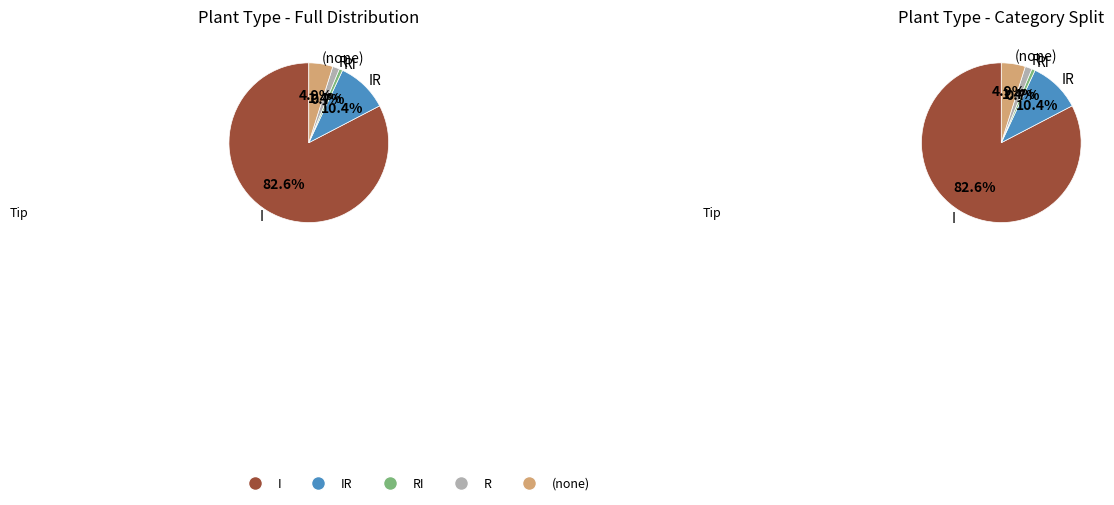

Which slice is the largest?

I